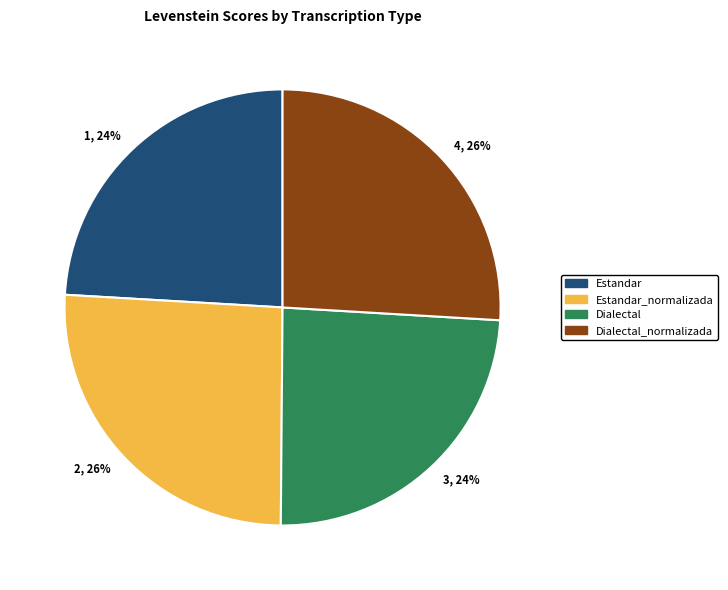

How many slices are in this pie chart?

4